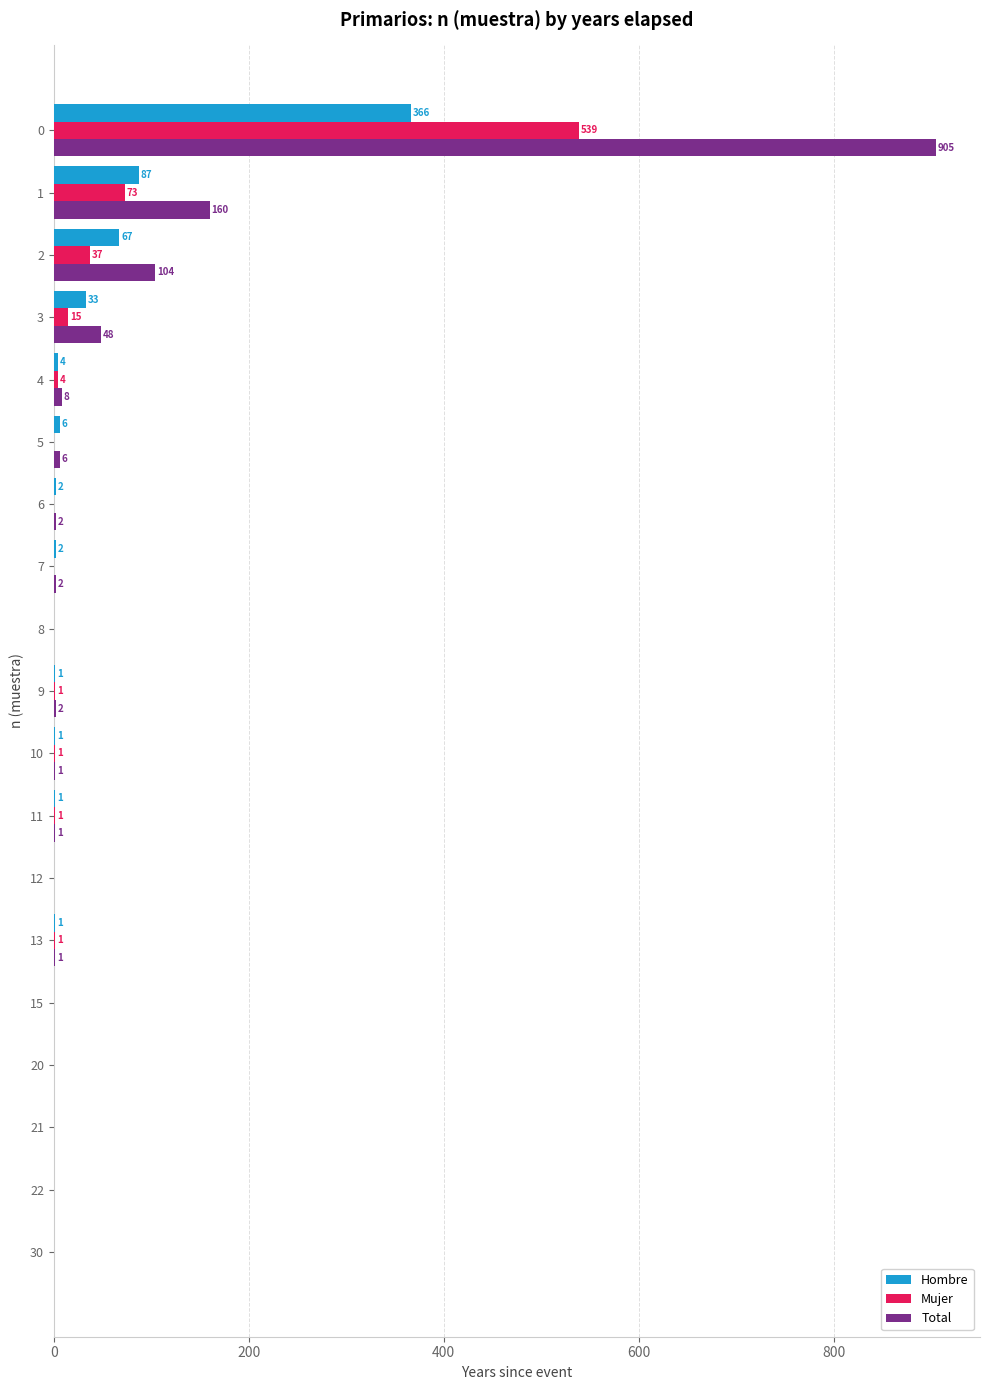

Is the value of Total at 6 greater than the value of Mujer at 10?

Yes